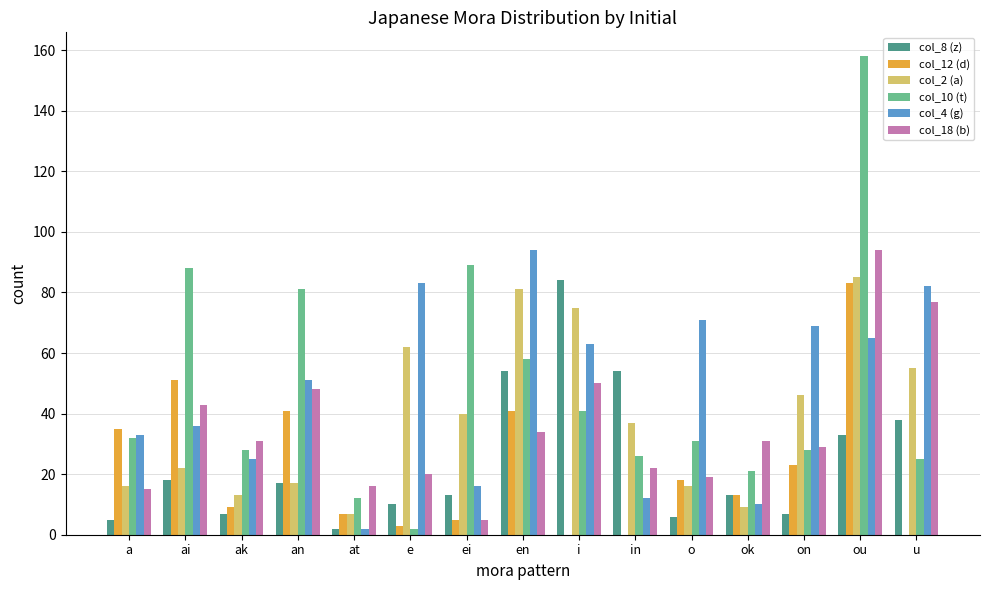

What value does the col_10 (t) series have at i?

41